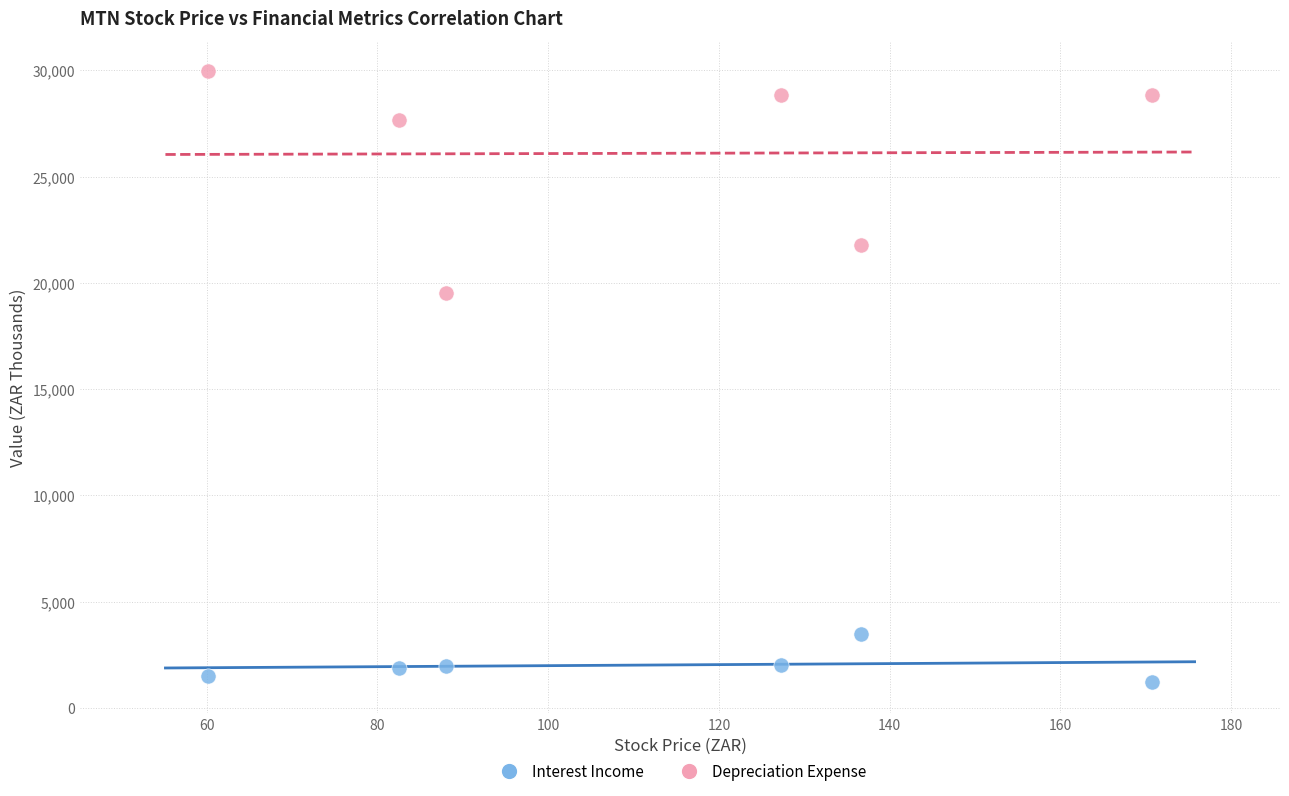

Which series has the largest Y range (max minus min)?

Depreciation Expense